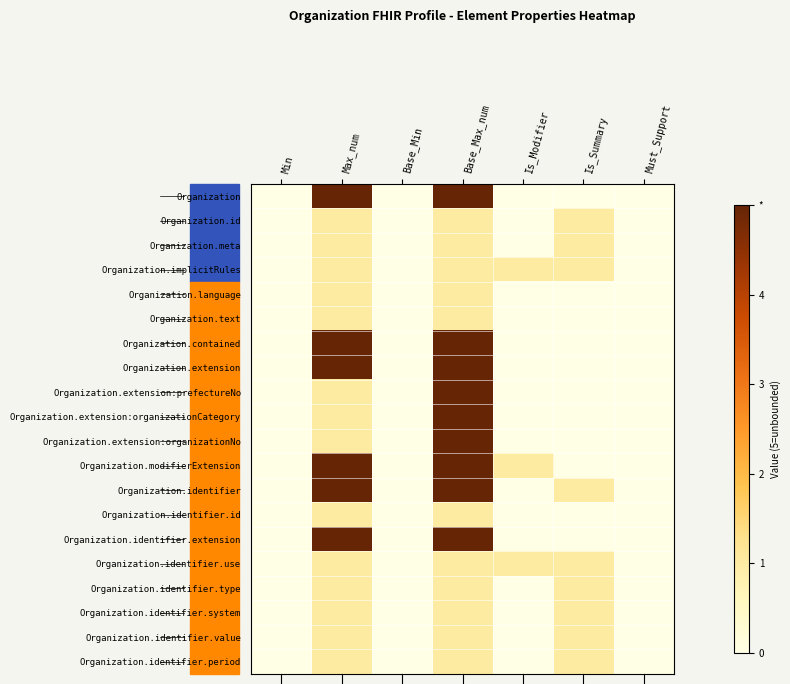

Reading left to right, transcribe all the data shown in this chart.

Organization: Min=0	Max_num=5	Base_Min=0	Base_Max_num=5	Is_Modifier=0	Is_Summary=0	Must_Support=0
Organization.id: Min=0	Max_num=1	Base_Min=0	Base_Max_num=1	Is_Modifier=0	Is_Summary=1	Must_Support=0
Organization.meta: Min=0	Max_num=1	Base_Min=0	Base_Max_num=1	Is_Modifier=0	Is_Summary=1	Must_Support=0
Organization.implicitRules: Min=0	Max_num=1	Base_Min=0	Base_Max_num=1	Is_Modifier=1	Is_Summary=1	Must_Support=0
Organization.language: Min=0	Max_num=1	Base_Min=0	Base_Max_num=1	Is_Modifier=0	Is_Summary=0	Must_Support=0
Organization.text: Min=0	Max_num=1	Base_Min=0	Base_Max_num=1	Is_Modifier=0	Is_Summary=0	Must_Support=0
Organization.contained: Min=0	Max_num=5	Base_Min=0	Base_Max_num=5	Is_Modifier=0	Is_Summary=0	Must_Support=0
Organization.extension: Min=0	Max_num=5	Base_Min=0	Base_Max_num=5	Is_Modifier=0	Is_Summary=0	Must_Support=0
Organization.extension:prefectureNo: Min=0	Max_num=1	Base_Min=0	Base_Max_num=5	Is_Modifier=0	Is_Summary=0	Must_Support=0
Organization.extension:organizationCategory: Min=0	Max_num=1	Base_Min=0	Base_Max_num=5	Is_Modifier=0	Is_Summary=0	Must_Support=0
Organization.extension:organizationNo: Min=0	Max_num=1	Base_Min=0	Base_Max_num=5	Is_Modifier=0	Is_Summary=0	Must_Support=0
Organization.modifierExtension: Min=0	Max_num=5	Base_Min=0	Base_Max_num=5	Is_Modifier=1	Is_Summary=0	Must_Support=0
Organization.identifier: Min=0	Max_num=5	Base_Min=0	Base_Max_num=5	Is_Modifier=0	Is_Summary=1	Must_Support=0
Organization.identifier.id: Min=0	Max_num=1	Base_Min=0	Base_Max_num=1	Is_Modifier=0	Is_Summary=0	Must_Support=0
Organization.identifier.extension: Min=0	Max_num=5	Base_Min=0	Base_Max_num=5	Is_Modifier=0	Is_Summary=0	Must_Support=0
Organization.identifier.use: Min=0	Max_num=1	Base_Min=0	Base_Max_num=1	Is_Modifier=1	Is_Summary=1	Must_Support=0
Organization.identifier.type: Min=0	Max_num=1	Base_Min=0	Base_Max_num=1	Is_Modifier=0	Is_Summary=1	Must_Support=0
Organization.identifier.system: Min=0	Max_num=1	Base_Min=0	Base_Max_num=1	Is_Modifier=0	Is_Summary=1	Must_Support=0
Organization.identifier.value: Min=0	Max_num=1	Base_Min=0	Base_Max_num=1	Is_Modifier=0	Is_Summary=1	Must_Support=0
Organization.identifier.period: Min=0	Max_num=1	Base_Min=0	Base_Max_num=1	Is_Modifier=0	Is_Summary=1	Must_Support=0